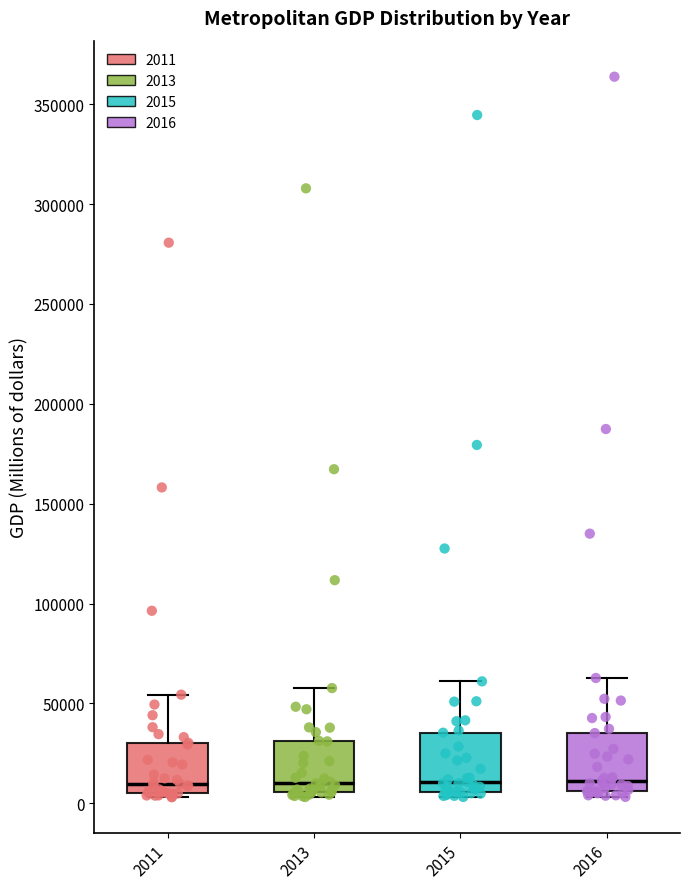

Where does the upper whisker of the box at x = 2011 end on the y-axis? The values are not printed on the chart, so give them approximately, as read against the axis.

55000